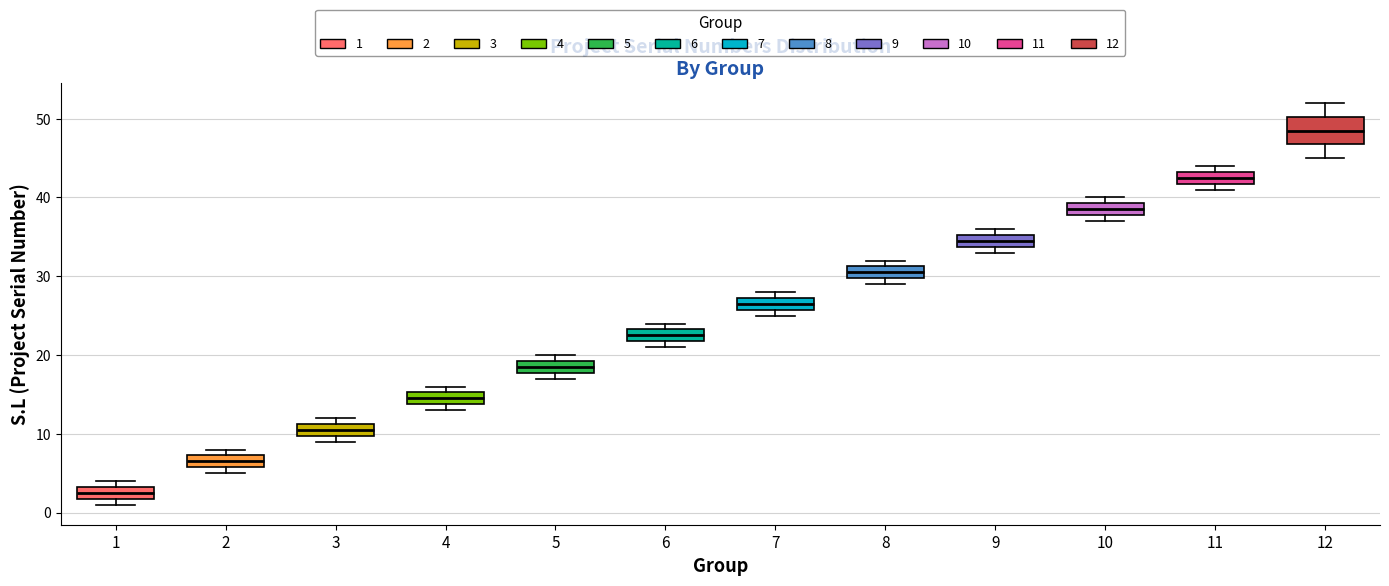

Which box's median line is the lowest?

1